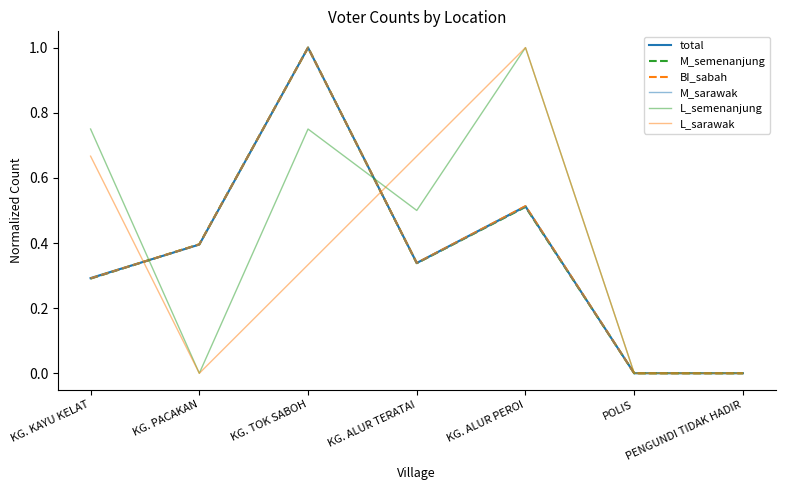

Is this an area chart (filled region under the line)?

No